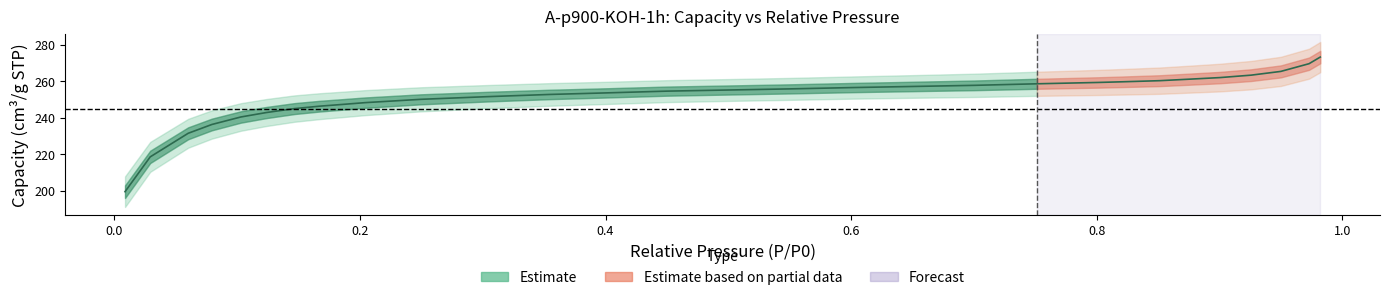

How many categories are shown in the chart?

30